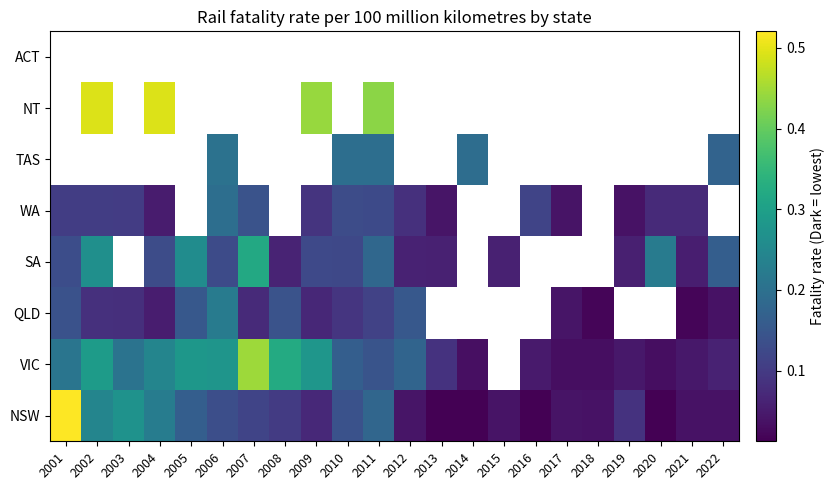

Which category has the highest value across all series?

2001